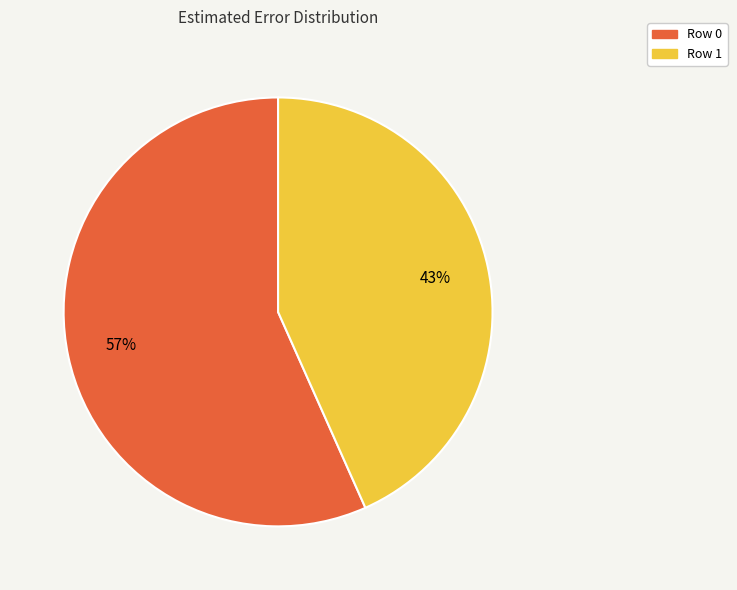

To the nearest percent, what portion does Row 1 represent?

43%